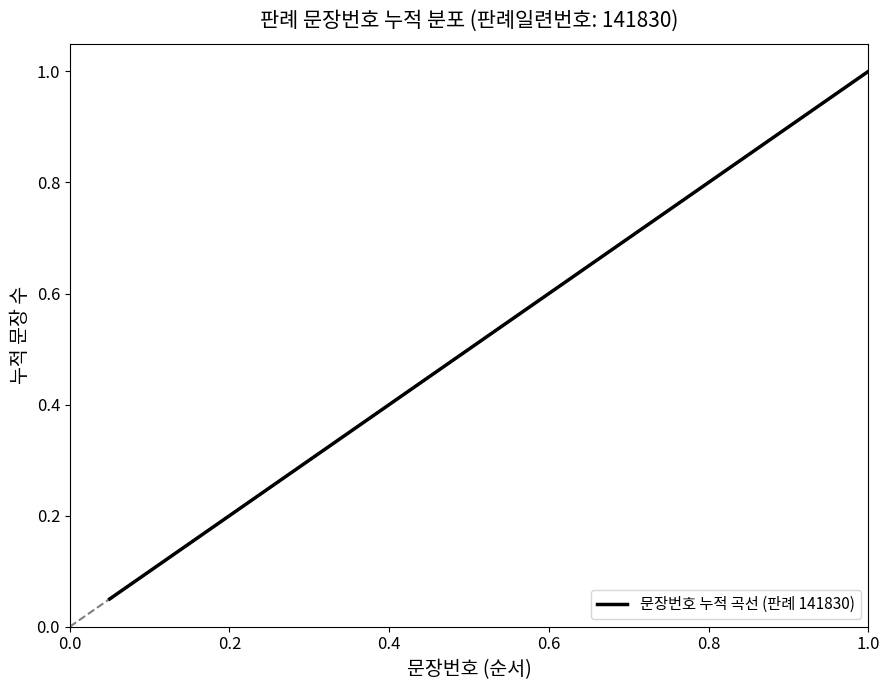

What is the value of the 1st point from the left?

0.1